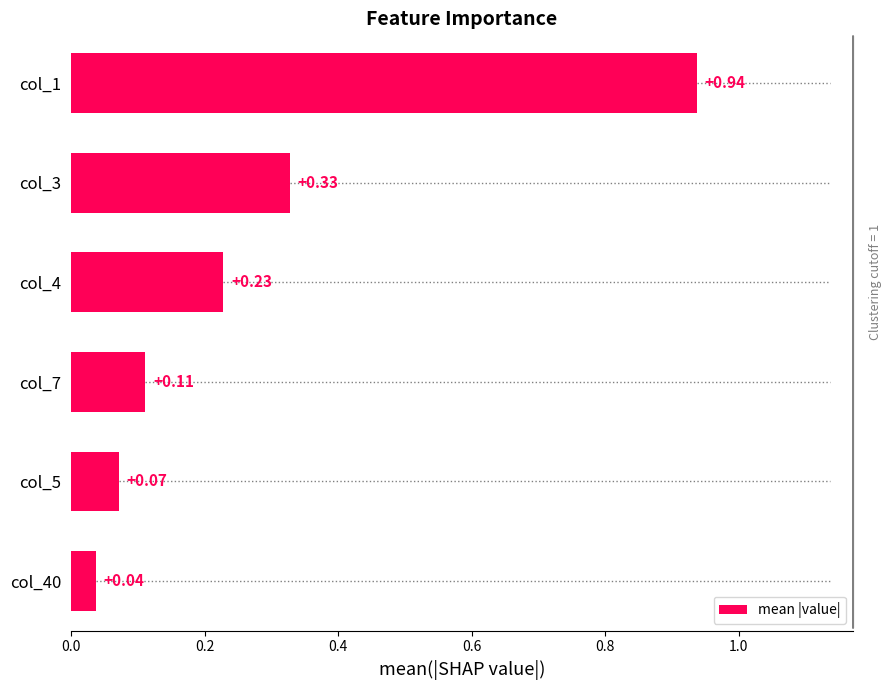

What is the sum of all values?

1.7